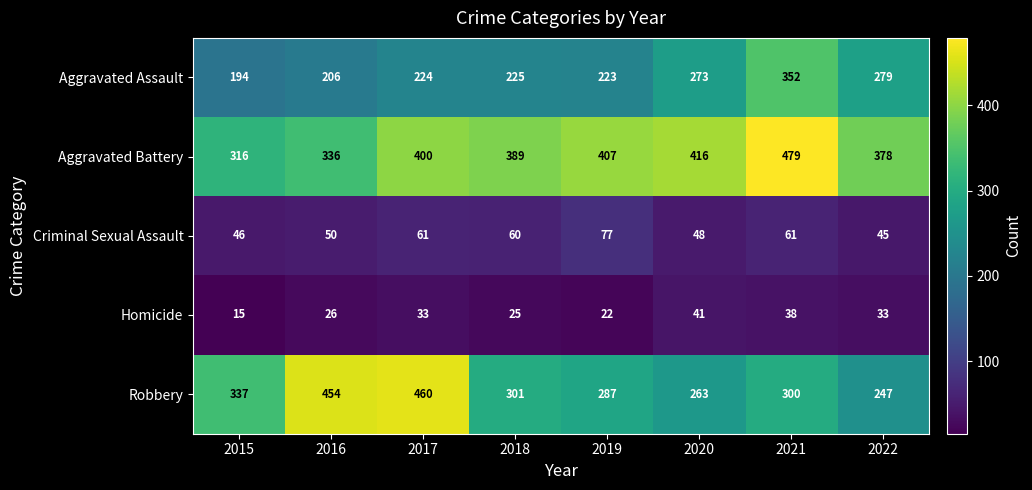

What is the average value of the Aggravated Battery series?

390